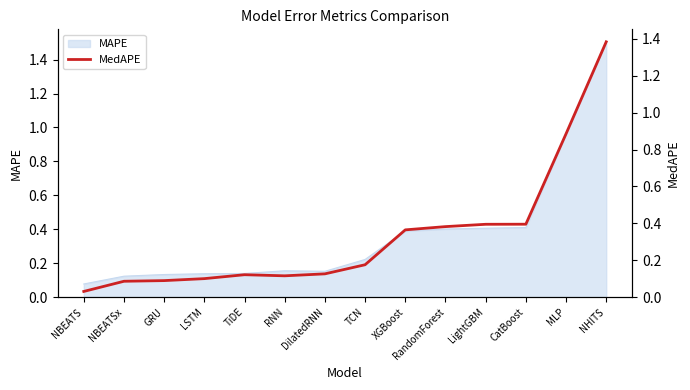

Is it true that the value at NHITS is 1.4?

True